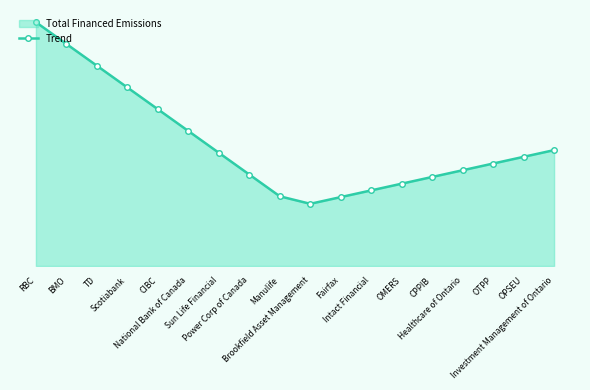

What is the difference between the values at Brookfield Asset Management and Fairfax?

5.8